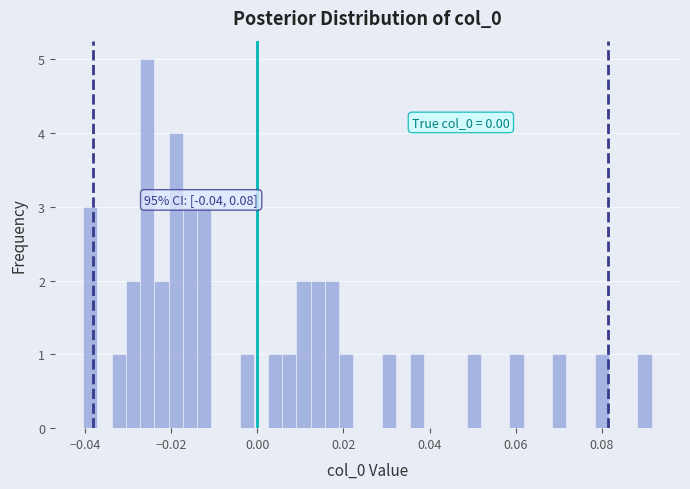

Read against the x-axis, roughly where is the centre of the tallest bar?

-0.026